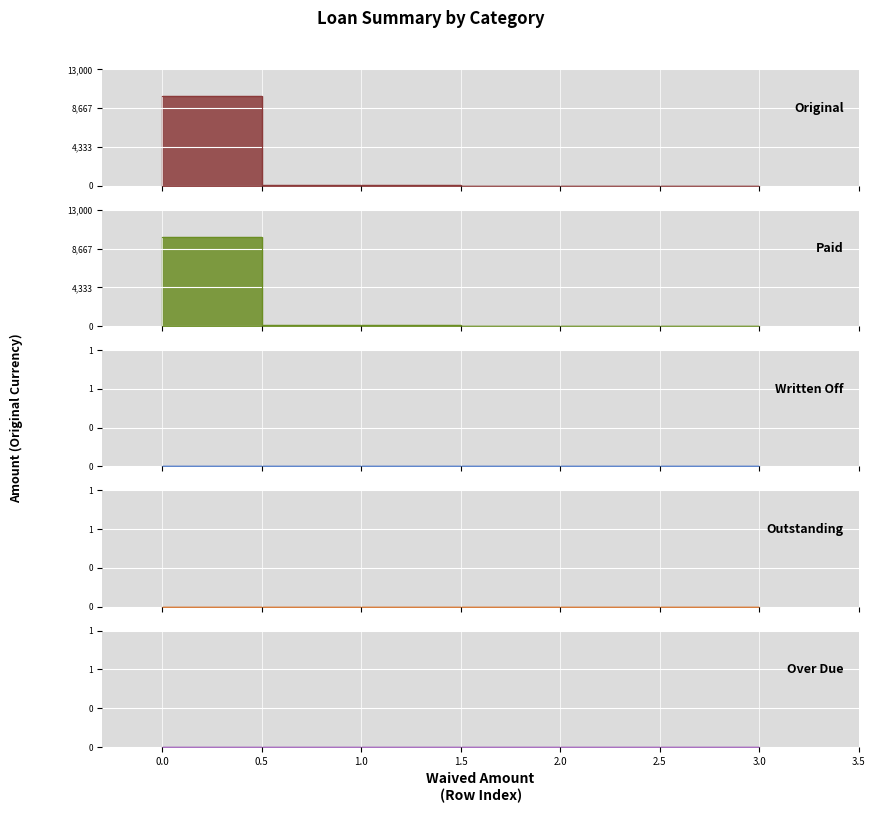

Count the number of categories in the chart.

4